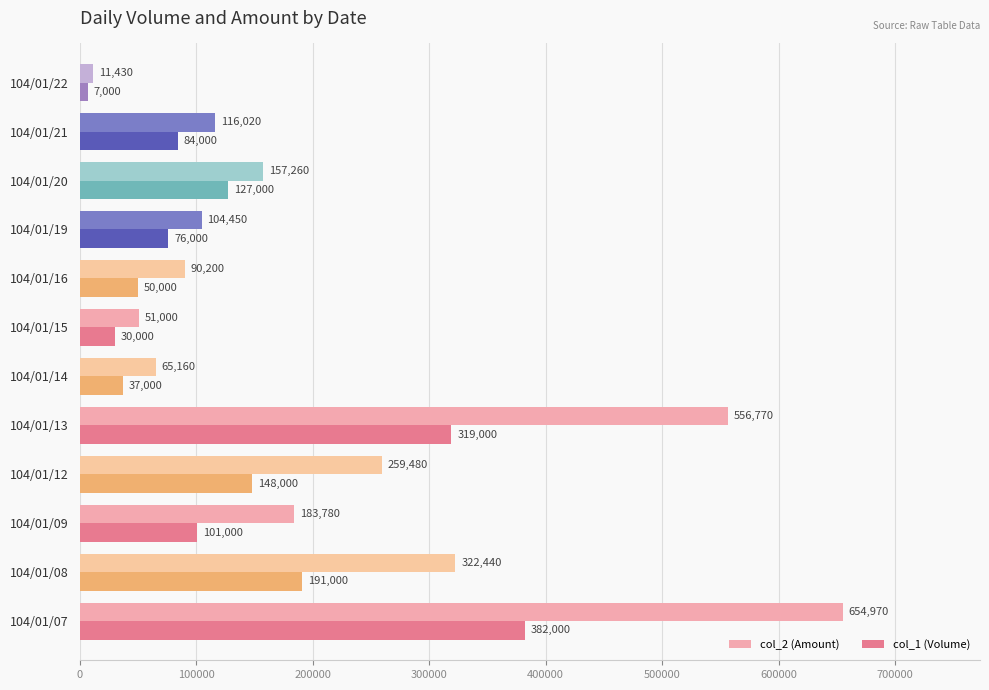

What is the difference between the second highest and minimum values in the col_2 (Amount) series?

545340